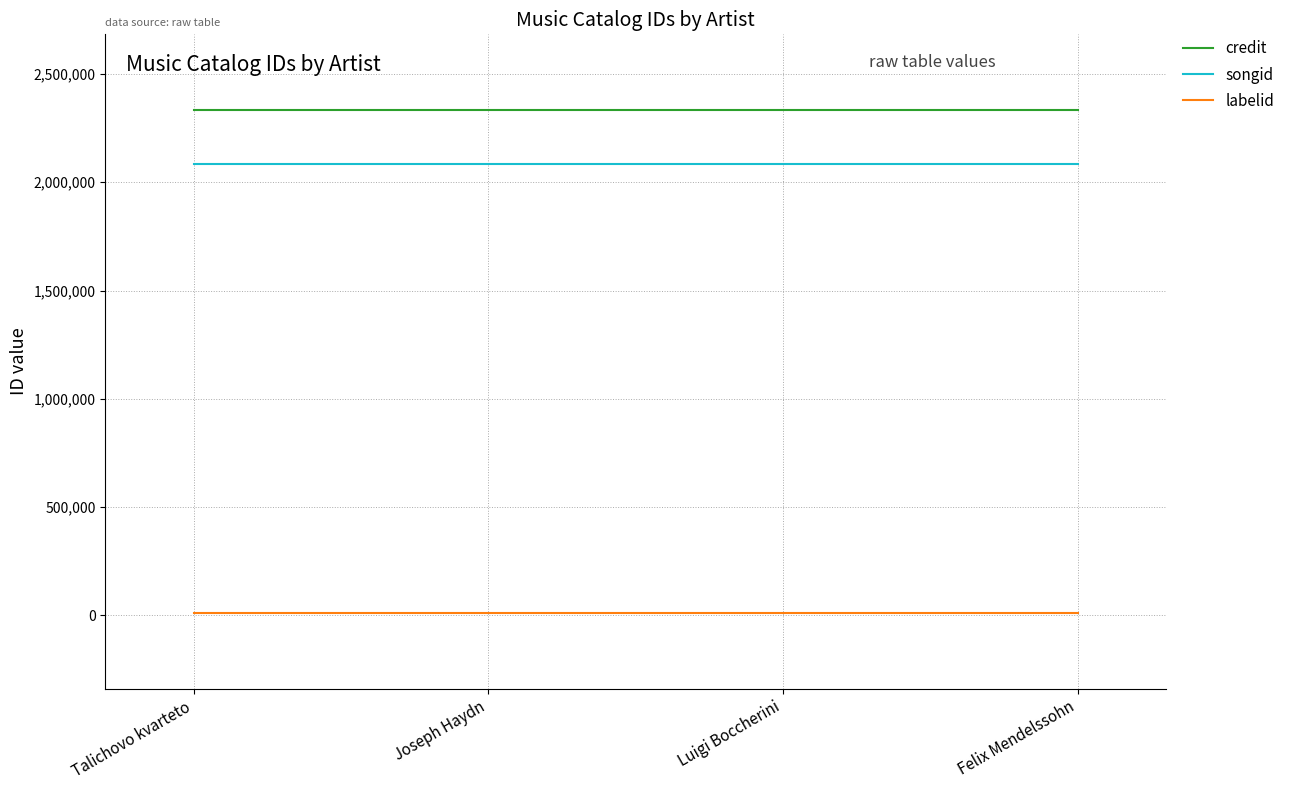

Which series has the largest total across all categories?

credit